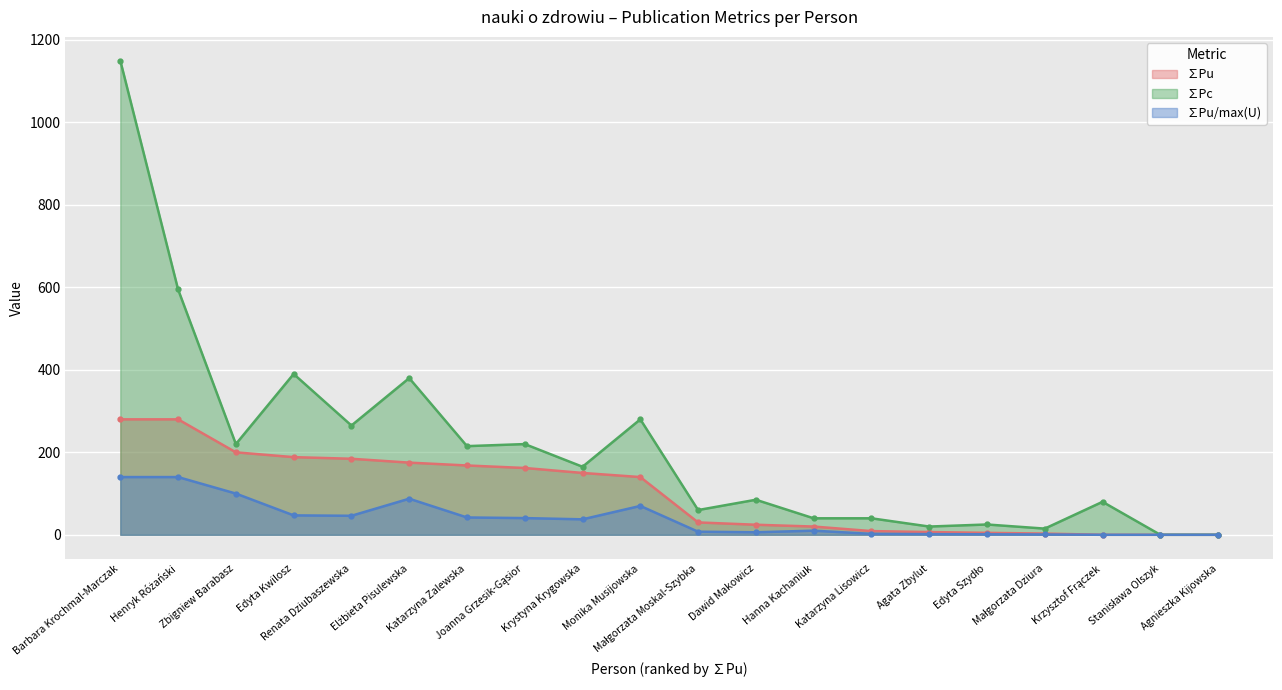

Is it true that ∑Pu equals 110.9 at Agnieszka Kijowska?

False